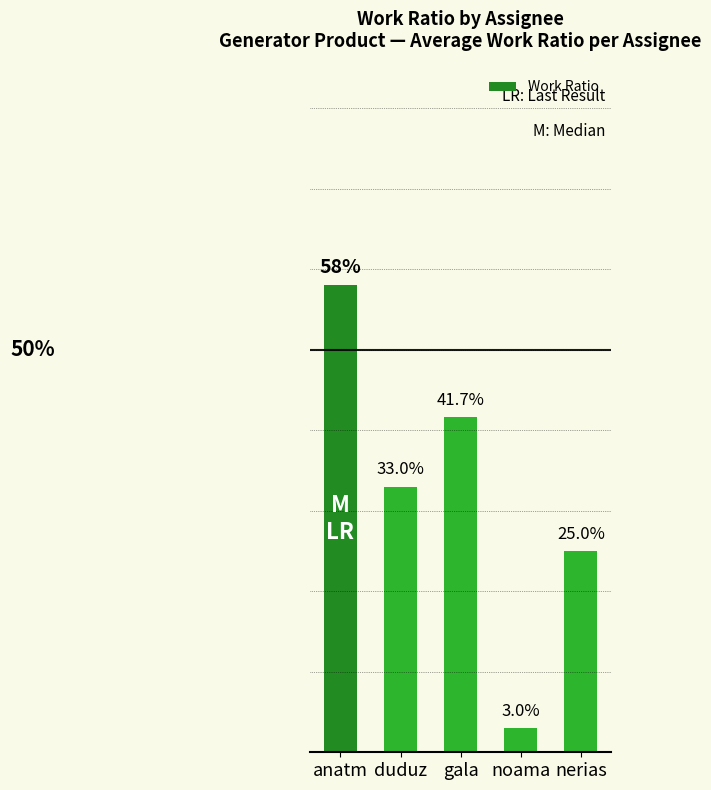

Reading right to left, list all the values displayed in this chart.

nerias=0.2	noama=0.0	gala=0.4	duduz=0.3	anatm=0.6